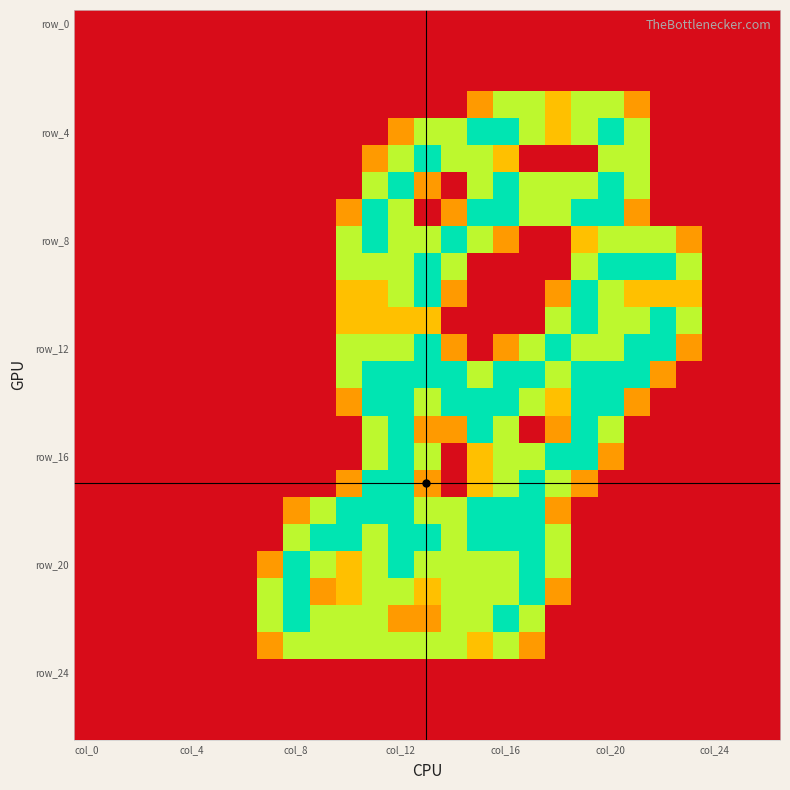

How many categories are shown in the chart?

27